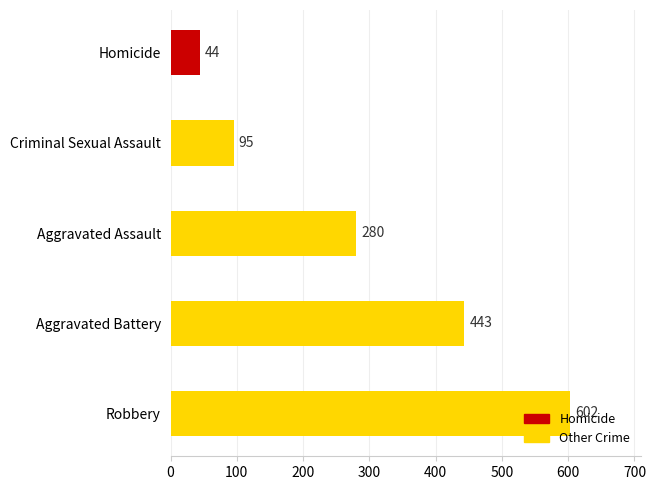

What is the difference between the maximum and minimum values?

558